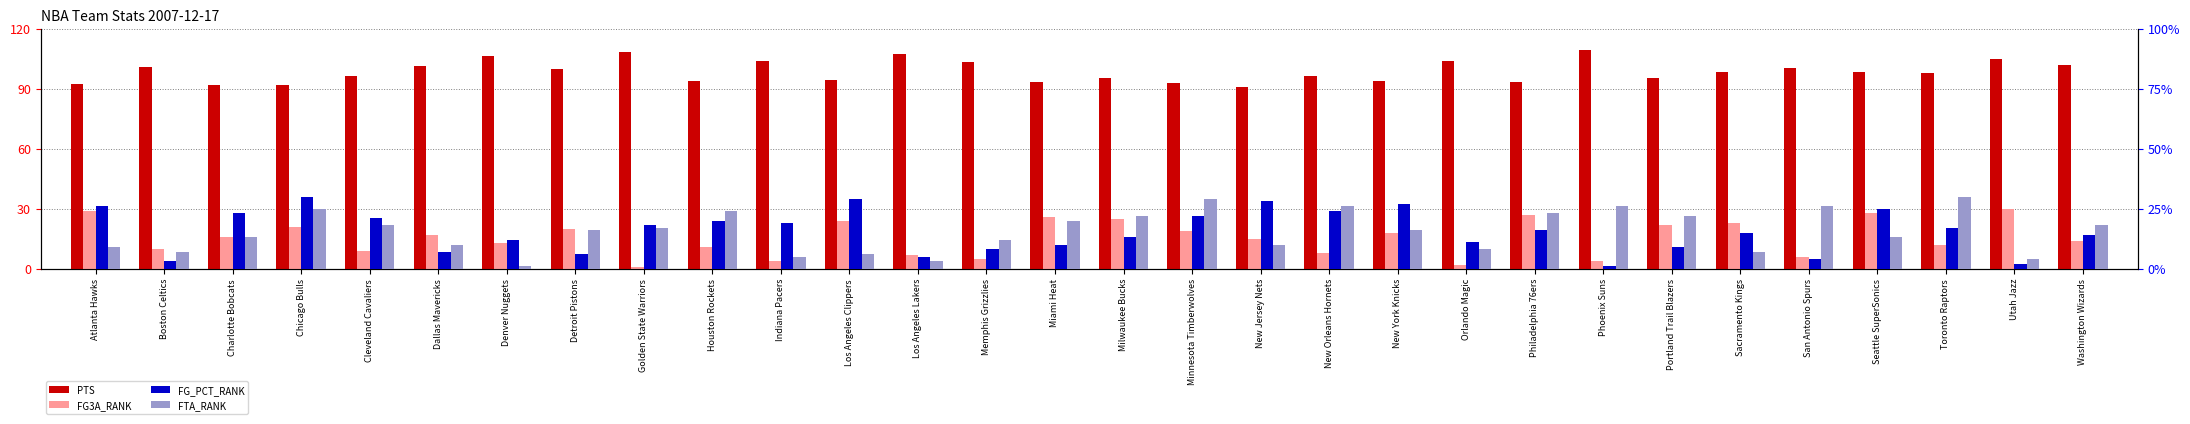

Reading left to right, list all the values displayed in this chart.

PTS: Atlanta Hawks=92.4	Boston Celtics=100.7	Charlotte Bobcats=91.9	Chicago Bulls=92.0	Cleveland Cavaliers=96.5	Dallas Mavericks=101.4	Denver Nuggets=106.3	Detroit Pistons=99.7	Golden State Warriors=108.1	Houston Rockets=93.8	Indiana Pacers=103.9	Los Angeles Clippers=94.3	Los Angeles Lakers=107.1	Memphis Grizzlies=103.5	Miami Heat=93.5	Milwaukee Bucks=95.2	Minnesota Timberwolves=92.8	New Jersey Nets=90.6	New Orleans Hornets=96.2	New York Knicks=93.7	Orlando Magic=103.7	Philadelphia 76ers=93.4	Phoenix Suns=109.5	Portland Trail Blazers=95.5	Sacramento Kings=98.3	San Antonio Spurs=100.5	Seattle SuperSonics=98.1	Toronto Raptors=98.0	Utah Jazz=104.9	Washington Wizards=101.6
FG3A_RANK: Atlanta Hawks=29.0	Boston Celtics=10.0	Charlotte Bobcats=16.0	Chicago Bulls=21.0	Cleveland Cavaliers=9.0	Dallas Mavericks=17.0	Denver Nuggets=13.0	Detroit Pistons=20.0	Golden State Warriors=1.0	Houston Rockets=11.0	Indiana Pacers=4.0	Los Angeles Clippers=24.0	Los Angeles Lakers=7.0	Memphis Grizzlies=5.0	Miami Heat=26.0	Milwaukee Bucks=25.0	Minnesota Timberwolves=19.0	New Jersey Nets=15.0	New Orleans Hornets=8.0	New York Knicks=18.0	Orlando Magic=2.0	Philadelphia 76ers=27.0	Phoenix Suns=4.0	Portland Trail Blazers=22.0	Sacramento Kings=23.0	San Antonio Spurs=6.0	Seattle SuperSonics=28.0	Toronto Raptors=12.0	Utah Jazz=30.0	Washington Wizards=14.0
FG_PCT_RANK: Atlanta Hawks=26.0	Boston Celtics=3.0	Charlotte Bobcats=23.0	Chicago Bulls=30.0	Cleveland Cavaliers=21.0	Dallas Mavericks=7.0	Denver Nuggets=12.0	Detroit Pistons=6.0	Golden State Warriors=18.0	Houston Rockets=20.0	Indiana Pacers=19.0	Los Angeles Clippers=29.0	Los Angeles Lakers=5.0	Memphis Grizzlies=8.0	Miami Heat=10.0	Milwaukee Bucks=13.0	Minnesota Timberwolves=22.0	New Jersey Nets=28.0	New Orleans Hornets=24.0	New York Knicks=27.0	Orlando Magic=11.0	Philadelphia 76ers=16.0	Phoenix Suns=1.0	Portland Trail Blazers=9.0	Sacramento Kings=15.0	San Antonio Spurs=4.0	Seattle SuperSonics=25.0	Toronto Raptors=17.0	Utah Jazz=2.0	Washington Wizards=14.0
FTA_RANK: Atlanta Hawks=9.0	Boston Celtics=7.0	Charlotte Bobcats=13.0	Chicago Bulls=25.0	Cleveland Cavaliers=18.0	Dallas Mavericks=10.0	Denver Nuggets=1.0	Detroit Pistons=16.0	Golden State Warriors=17.0	Houston Rockets=24.0	Indiana Pacers=5.0	Los Angeles Clippers=6.0	Los Angeles Lakers=3.0	Memphis Grizzlies=12.0	Miami Heat=20.0	Milwaukee Bucks=22.0	Minnesota Timberwolves=29.0	New Jersey Nets=10.0	New Orleans Hornets=26.0	New York Knicks=16.0	Orlando Magic=8.0	Philadelphia 76ers=23.0	Phoenix Suns=26.0	Portland Trail Blazers=22.0	Sacramento Kings=7.0	San Antonio Spurs=26.0	Seattle SuperSonics=13.0	Toronto Raptors=30.0	Utah Jazz=4.0	Washington Wizards=18.0